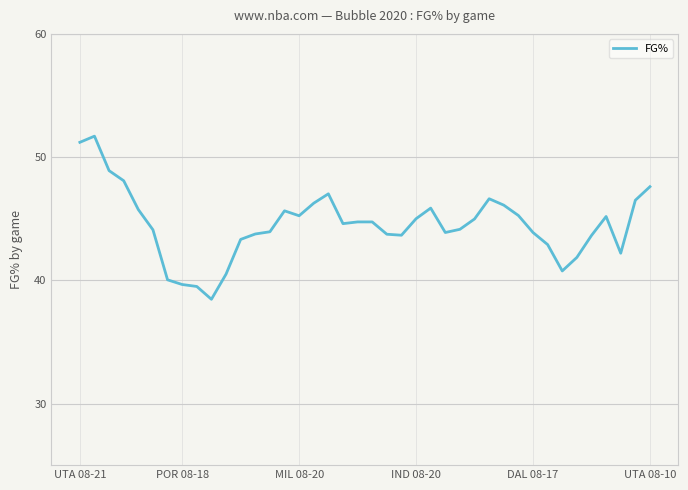

What is the minimum value shown in the chart?

38.5